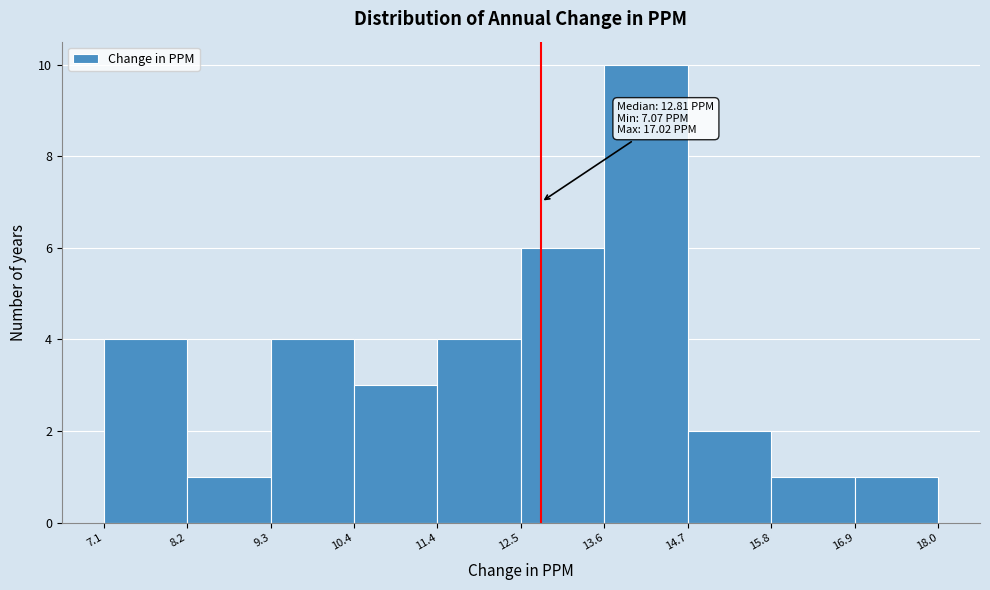

Which range on the x-axis has the tallest bar?

13.6 to 14.7